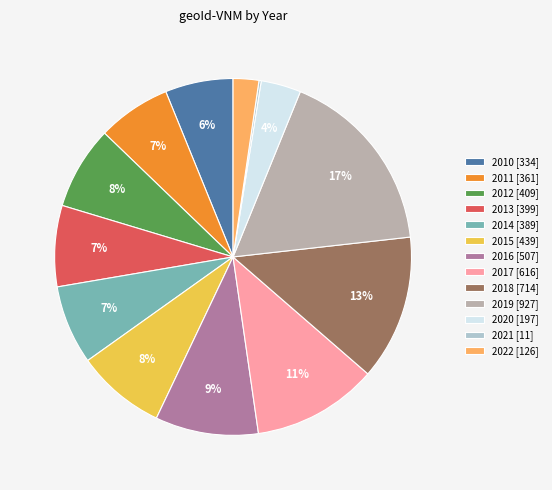

To the nearest percent, what is the difference between the 2018 and 2015 slice percentages?

5%